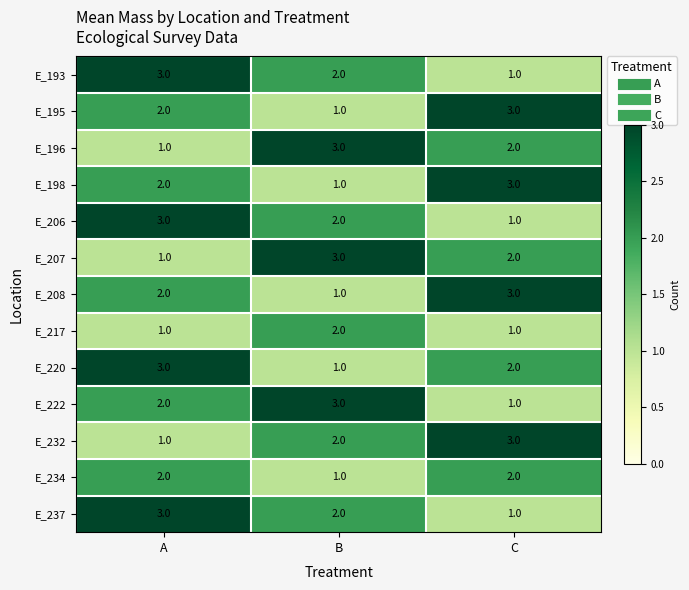

What is the smallest value displayed?

1